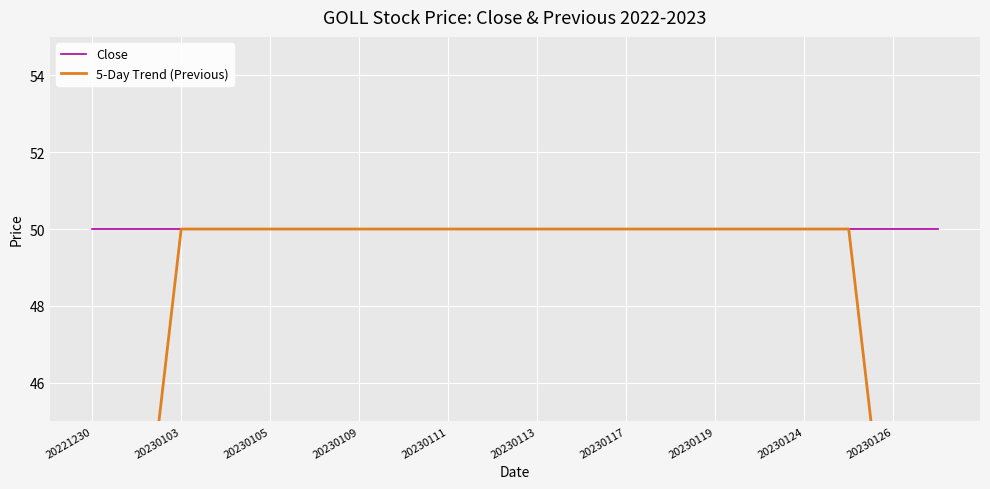

Which series has the largest total across all categories?

Close